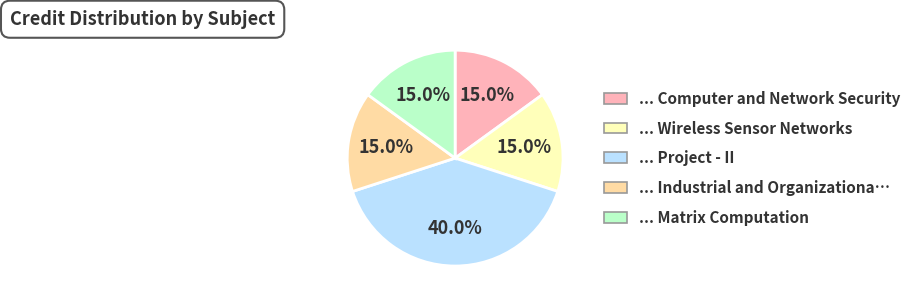

To the nearest percent, what is the difference between the largest and smallest slice percentages?

25%